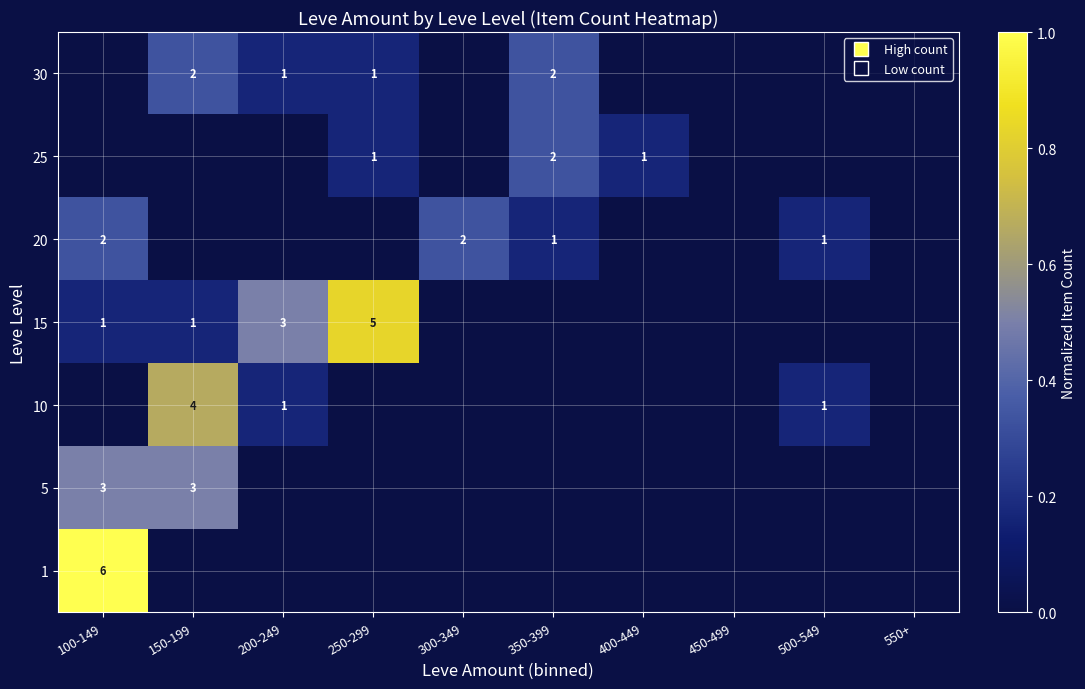

The 30 series shows 1 at 350-399. True or false?

False